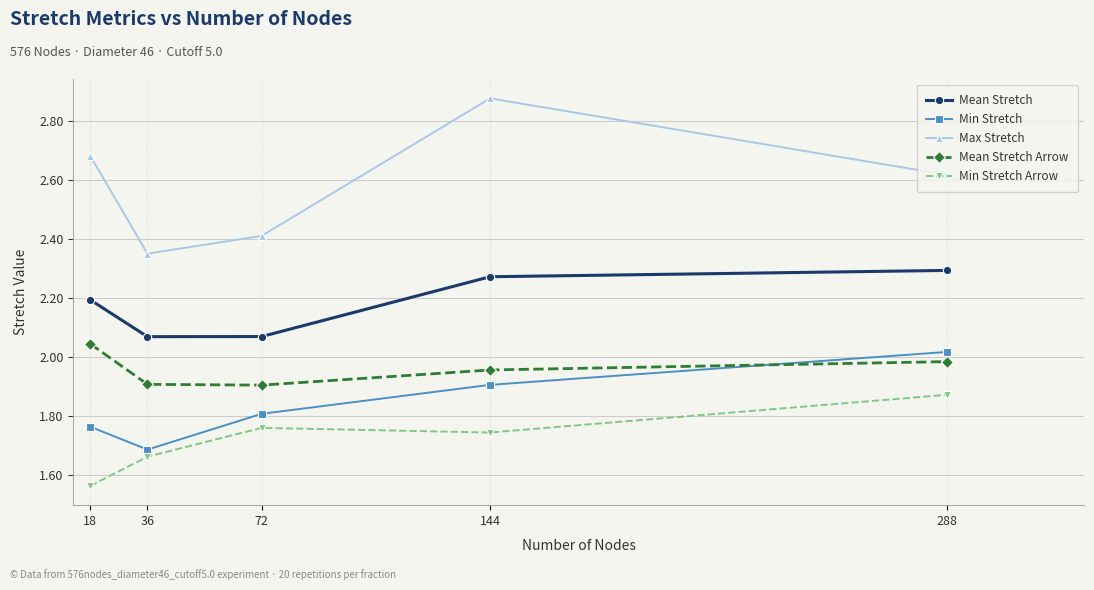

What is the total value across all series at 36?

9.7